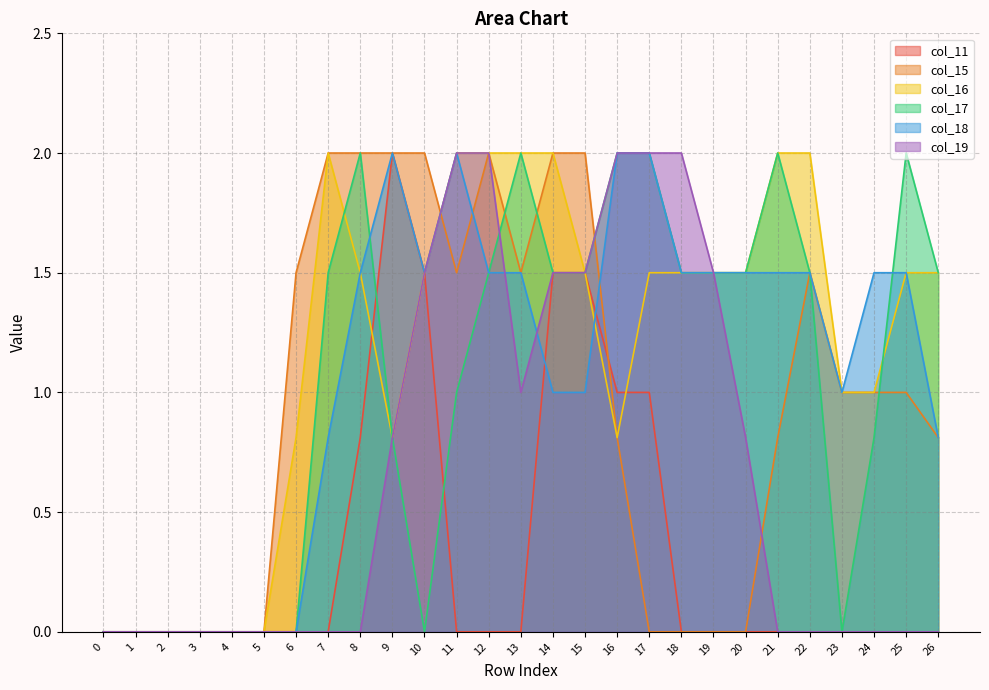

Where is the first local maximum for col_15?

12